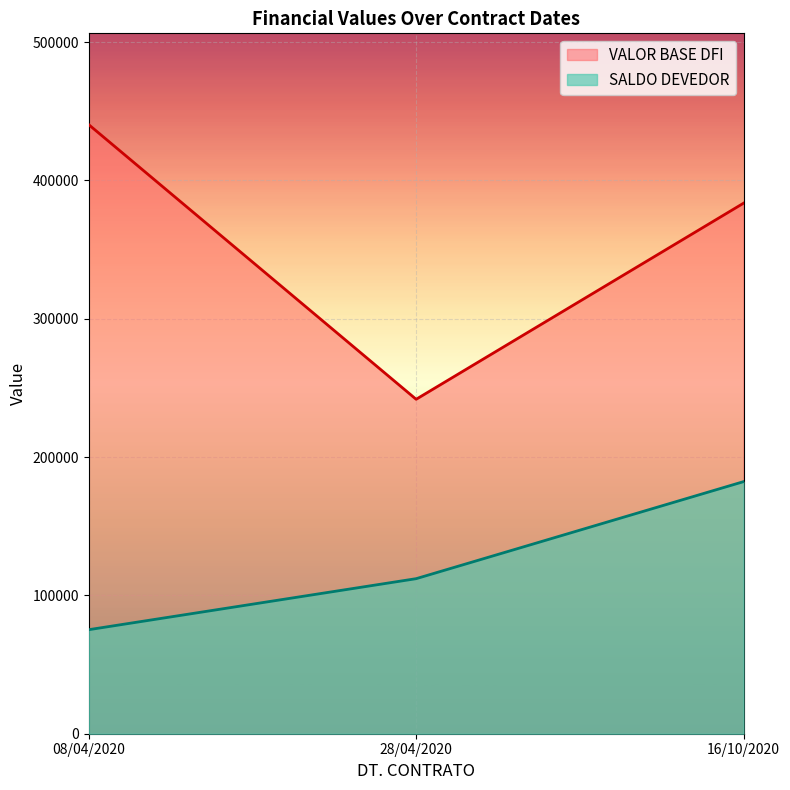

What position from the right is 08/04/2020?

3